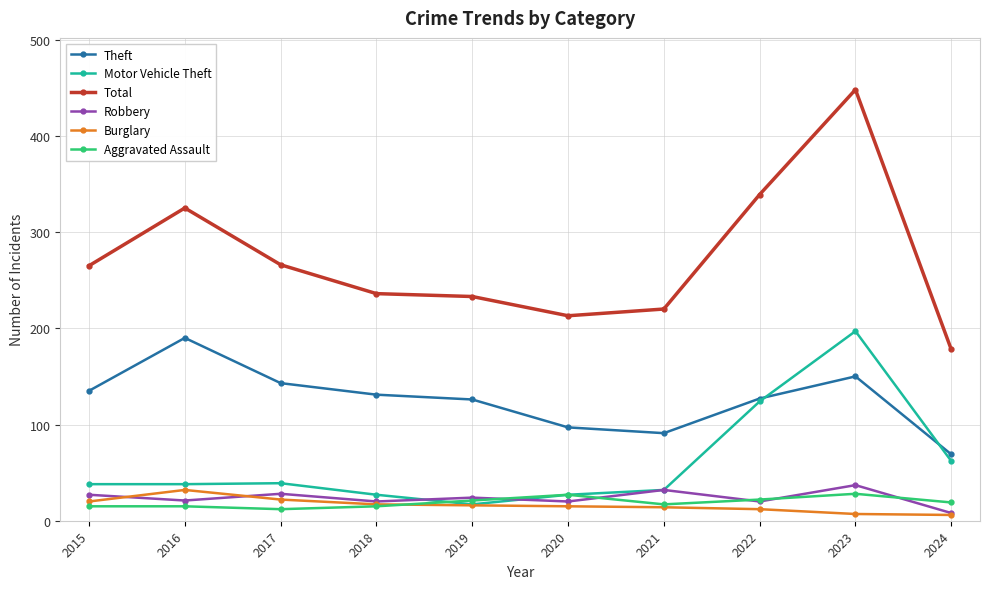

Is this an area chart (filled region under the line)?

No